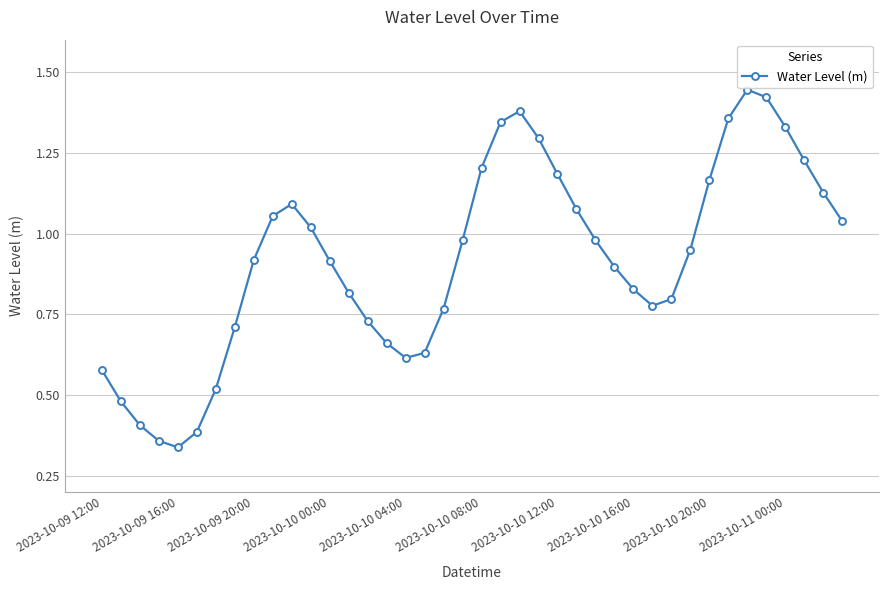

What is the sum of all values?

36.8